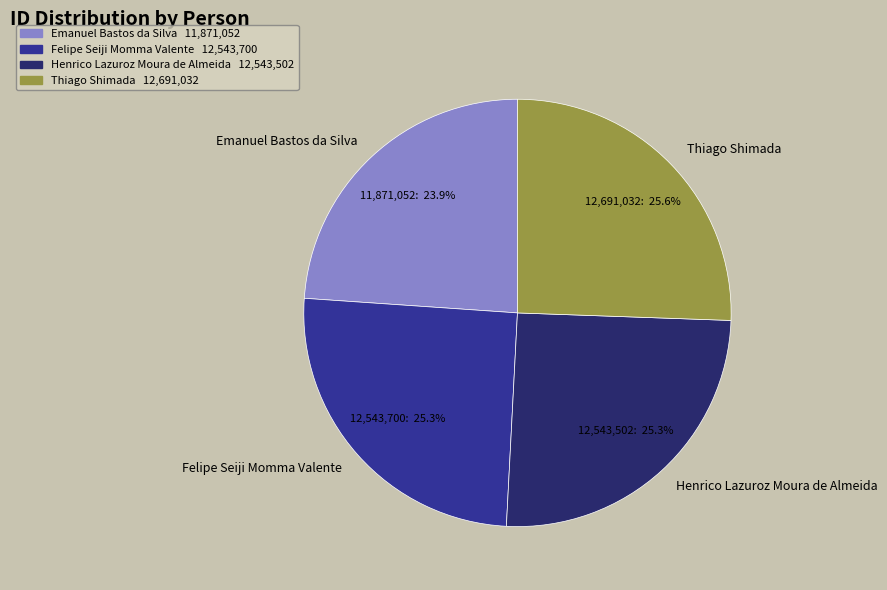

Is there a majority slice in this chart?

No